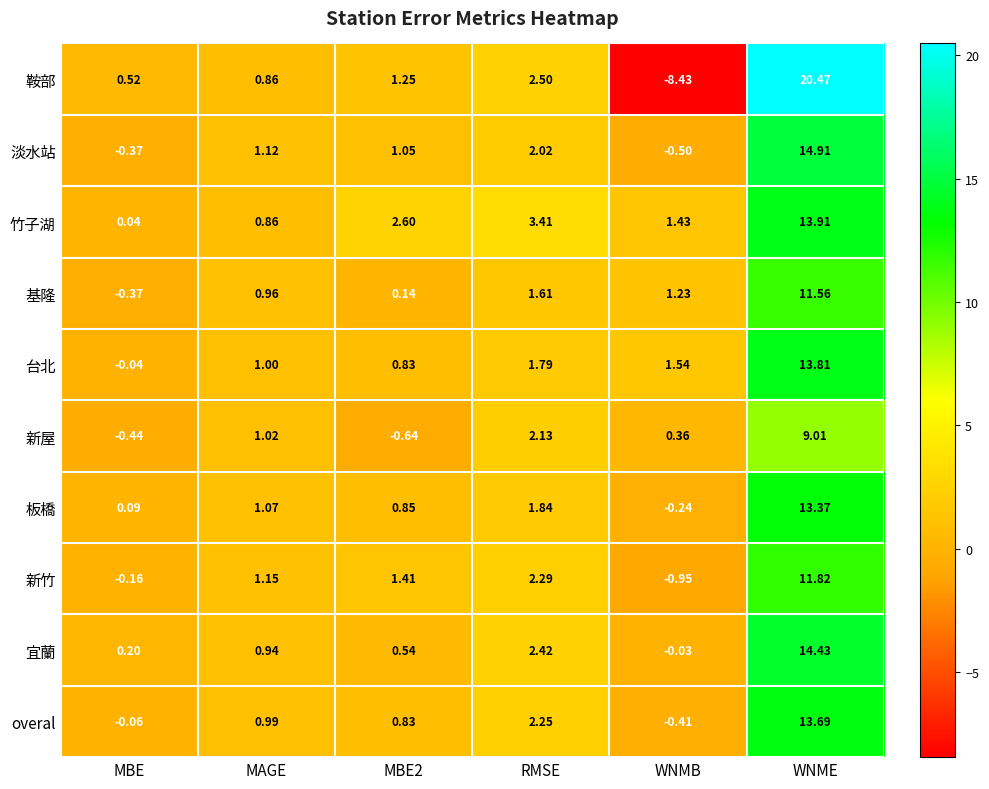

Rank the series by their maximum value, from highest to lowest.

鞍部, 淡水站, 宜蘭, 竹子湖, 台北, overal, 板橋, 新竹, 基隆, 新屋